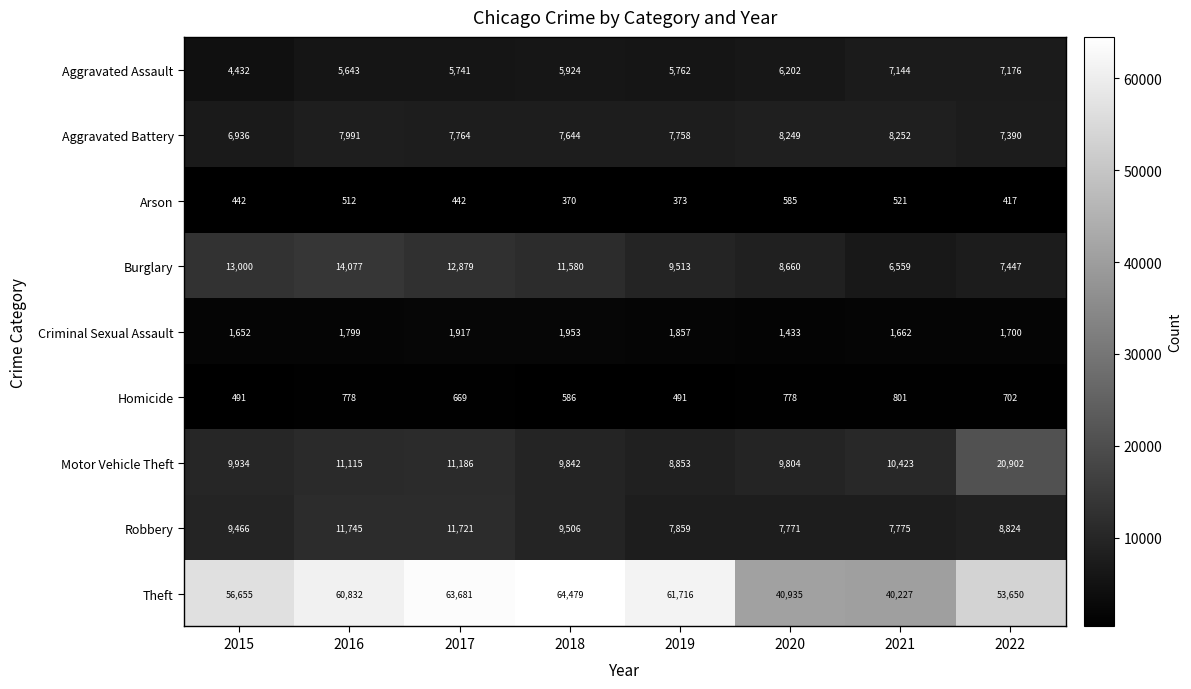

At 2015, list the series in order from smallest to largest.

Arson, Homicide, Criminal Sexual Assault, Aggravated Assault, Aggravated Battery, Robbery, Motor Vehicle Theft, Burglary, Theft